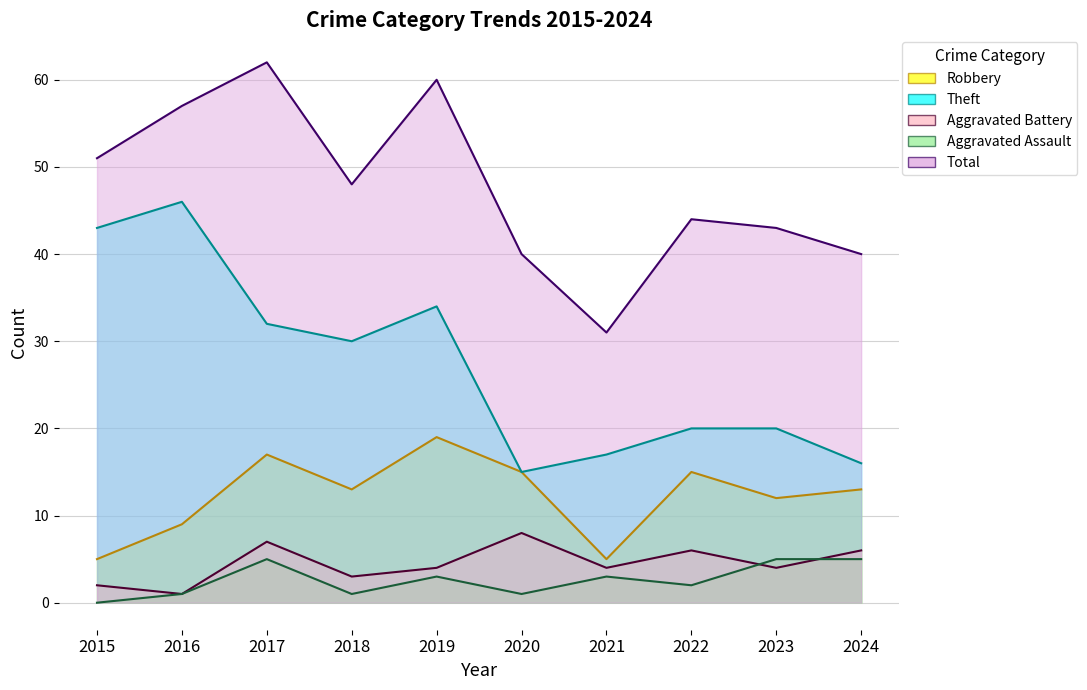

How many lines are shown in the chart?

5